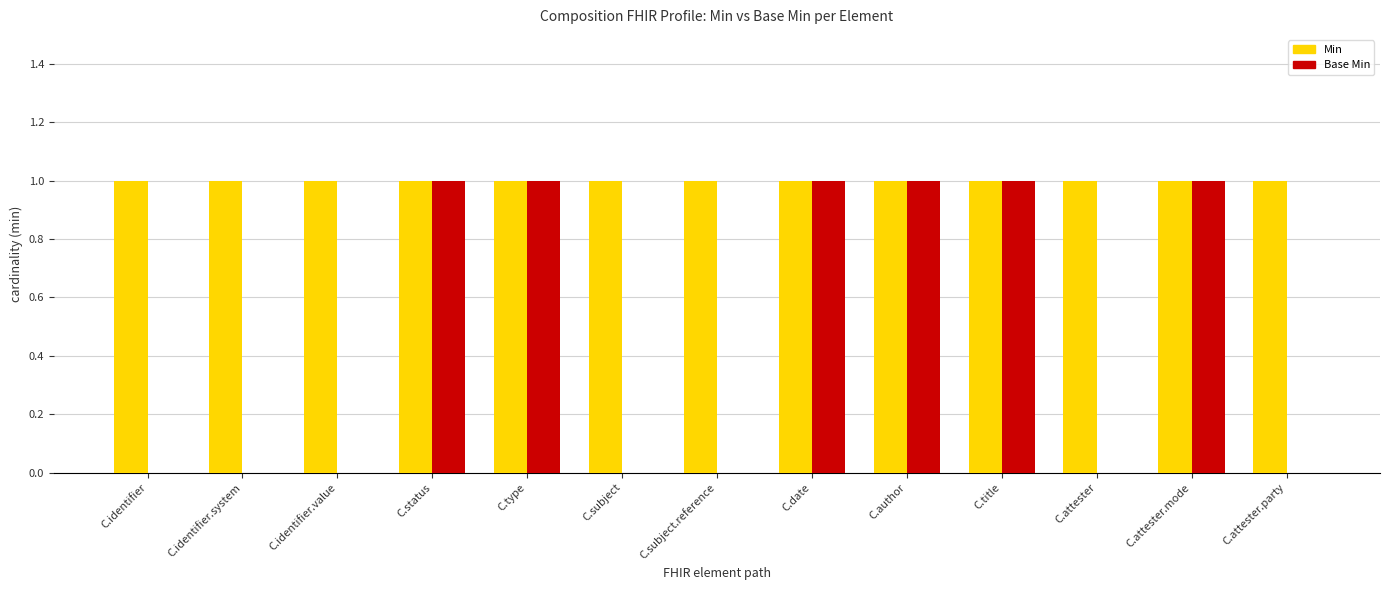

Which series has the largest total across all categories?

Min